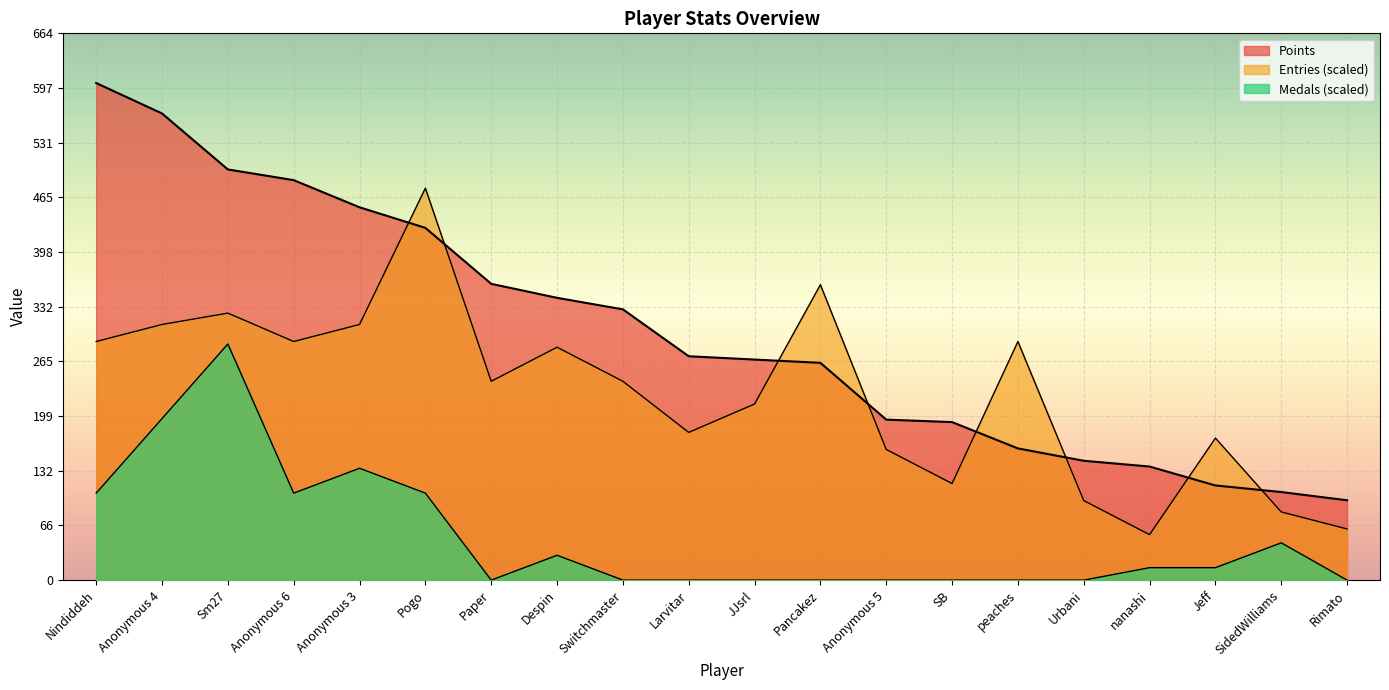

At which label does Medals first exceed 15?

Nindiddeh